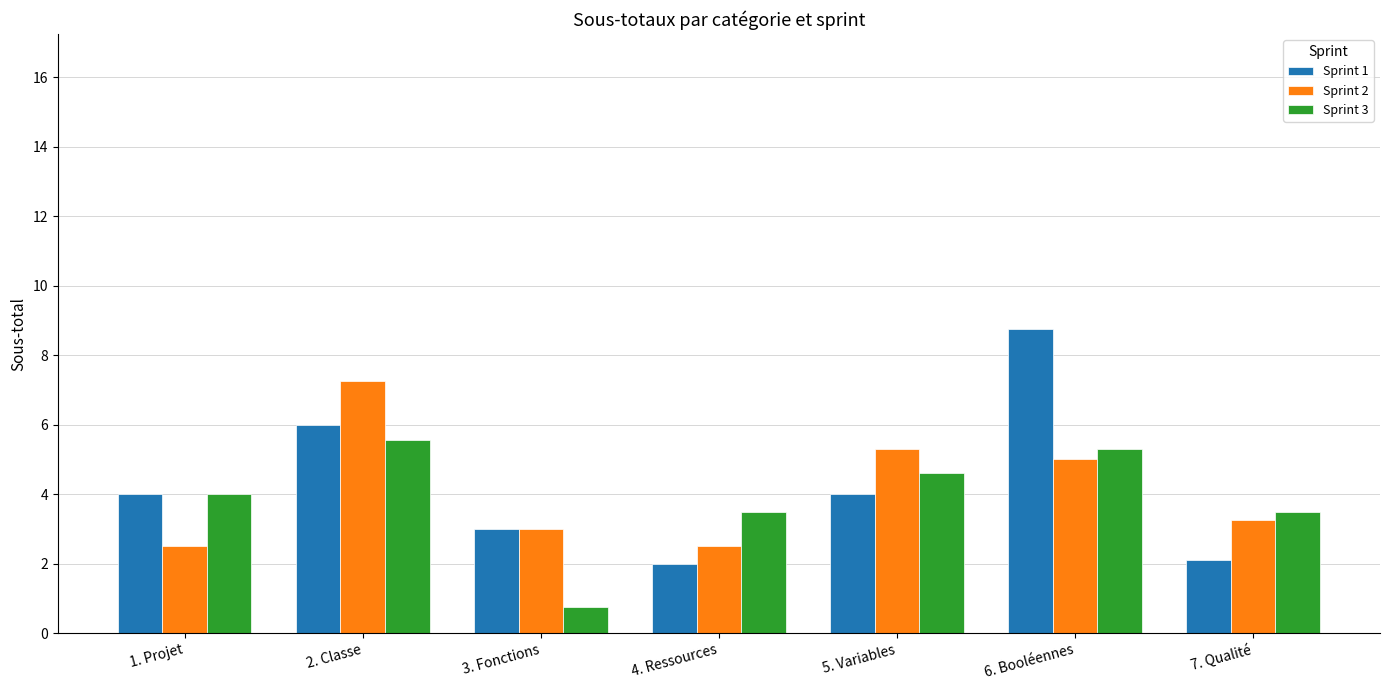

What is the total value across all series at 5. Variables?

13.9